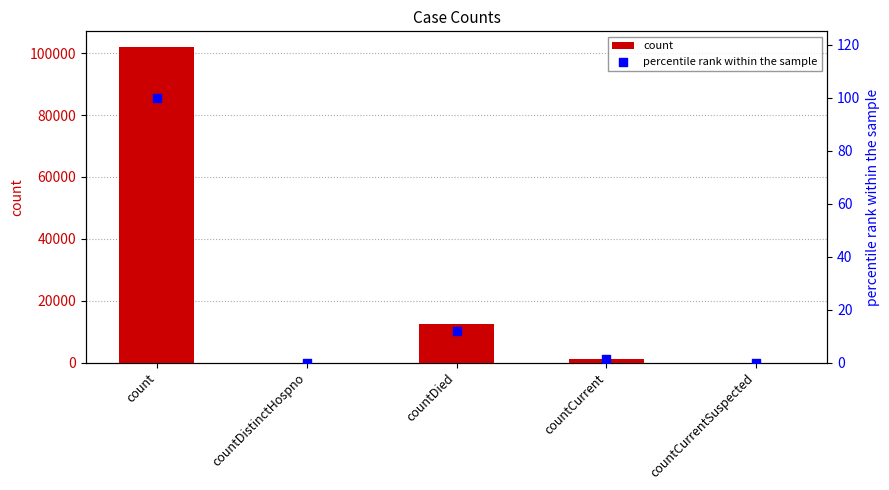

Which series reaches the minimum Y coordinate?

count